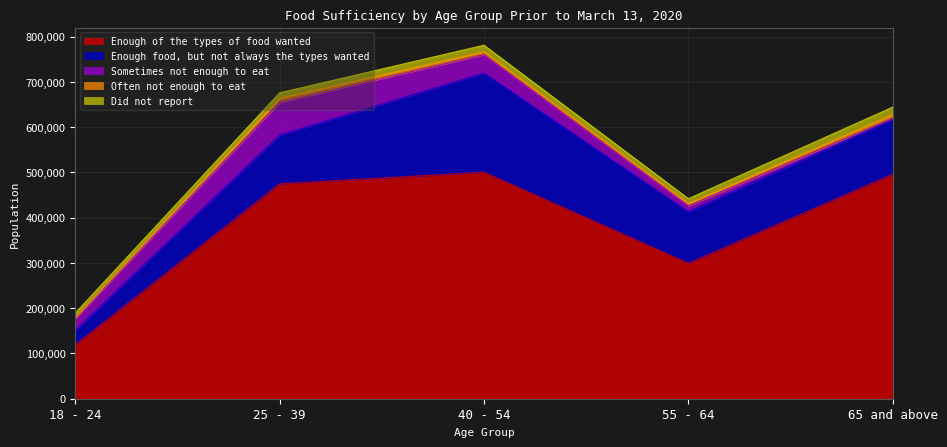

What is the greatest value displayed?

500479